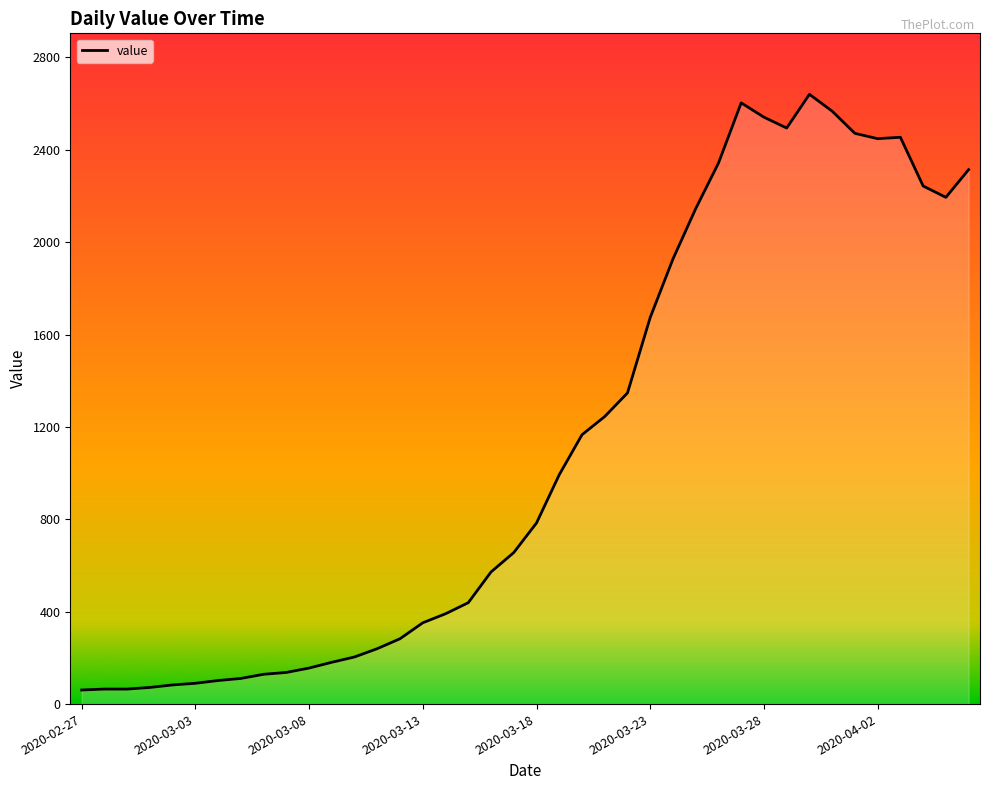

What is the difference between the maximum and minimum values?

2579